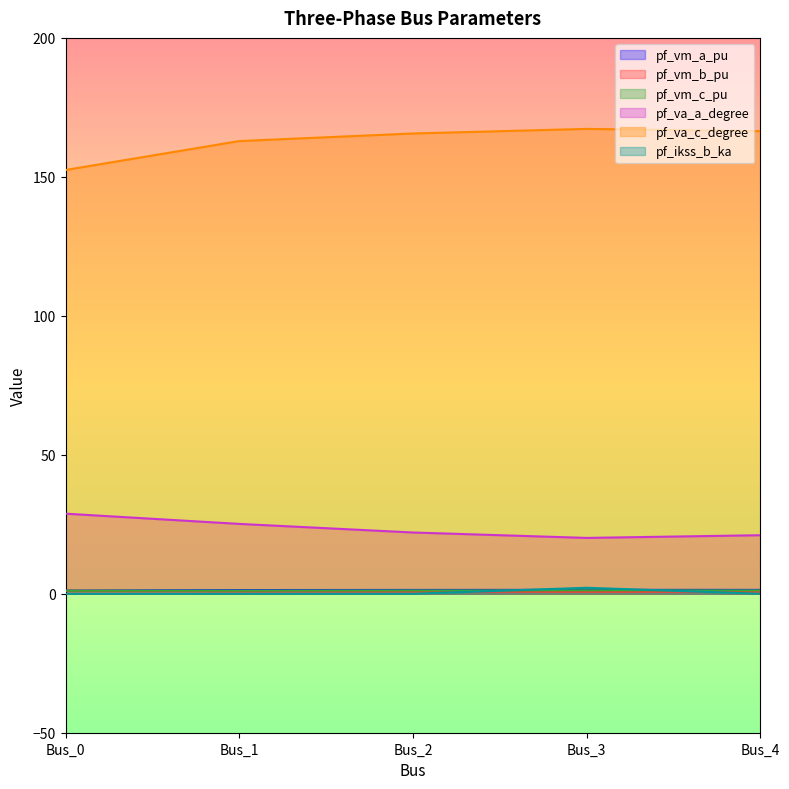

Count the number of data series in this chart.

6